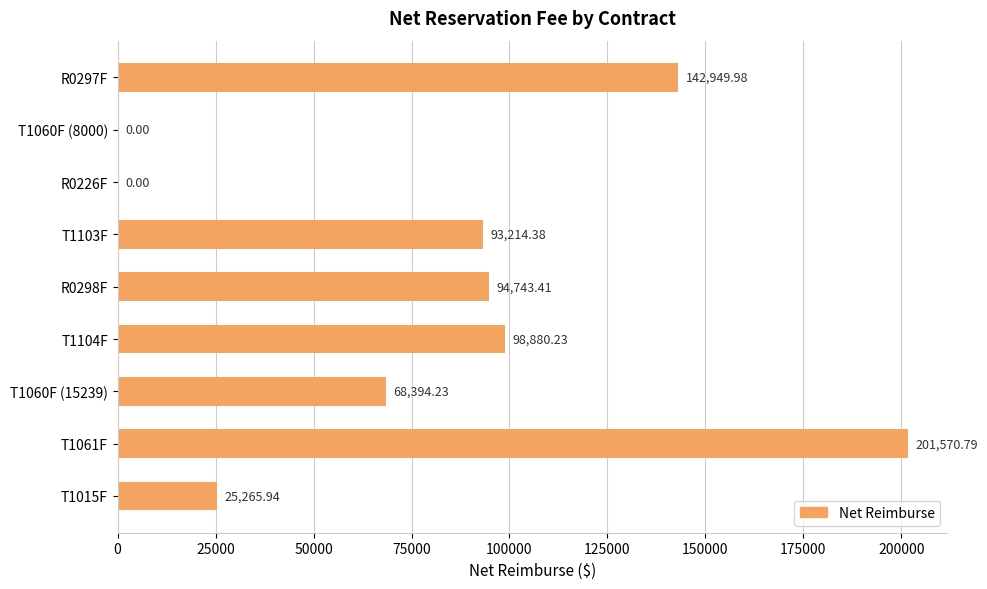

What is the change in value from R0226F to T1061F?

+201570.8